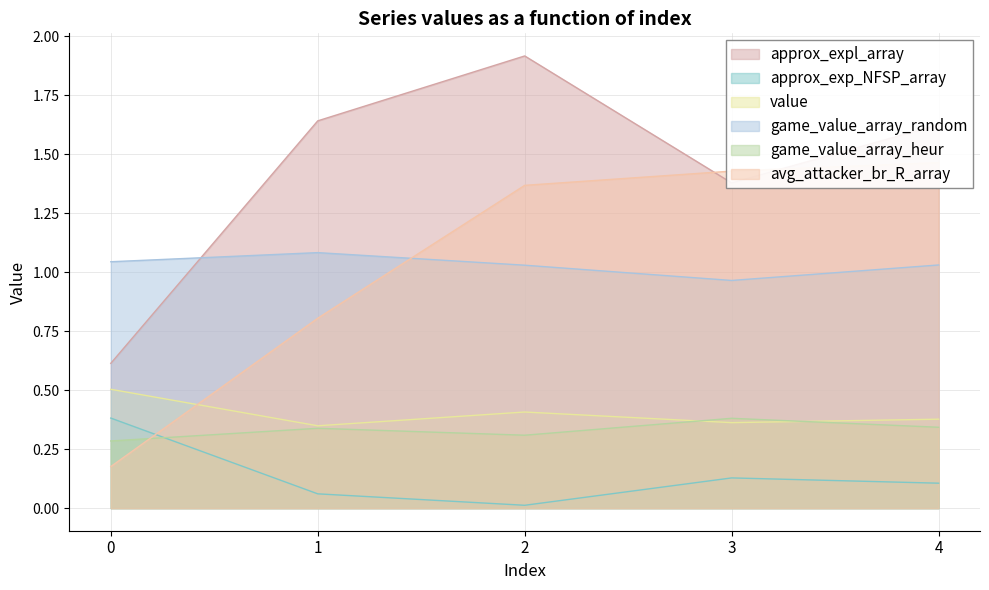

What is the total value across all series at 3?

4.6